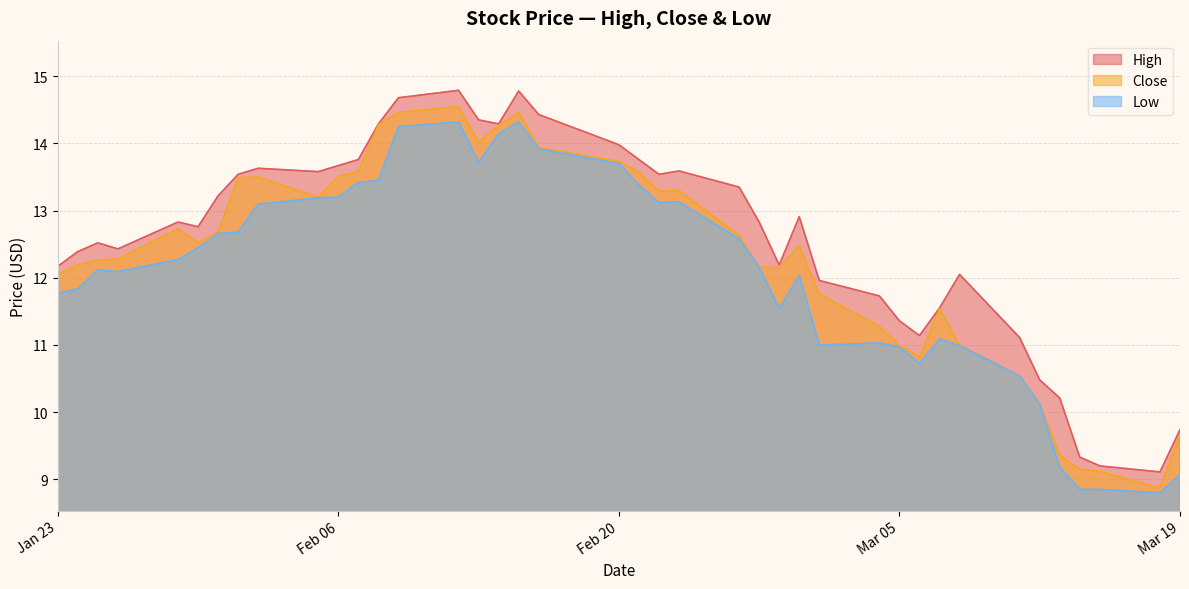

What is the lowest value of the High series?

9.1